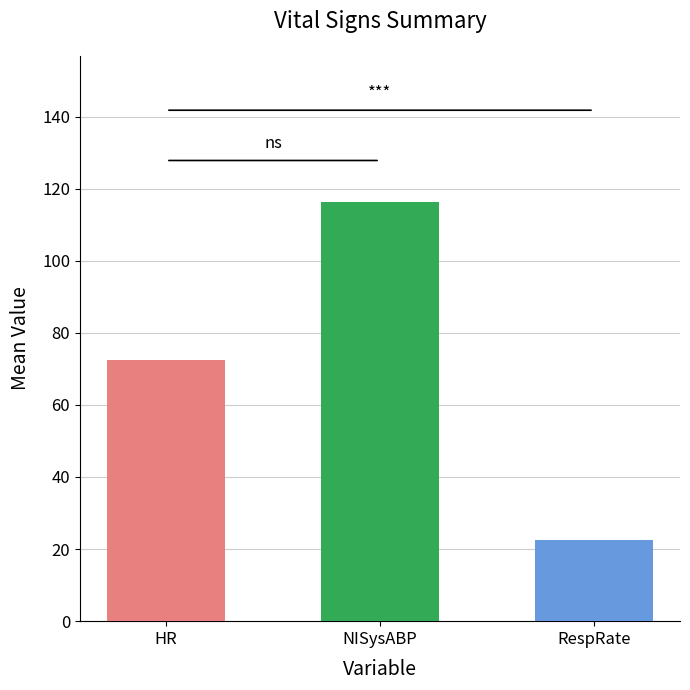

Which series has the largest total across all categories?

NISysABP